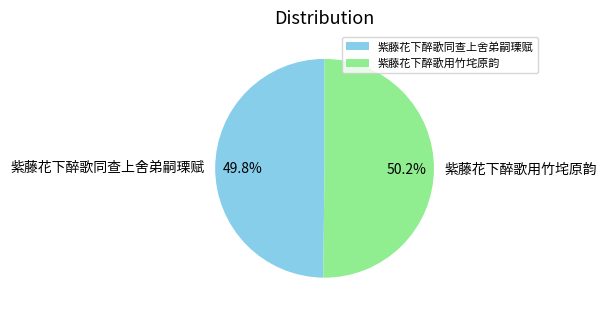

Count the number of slices in the pie.

2